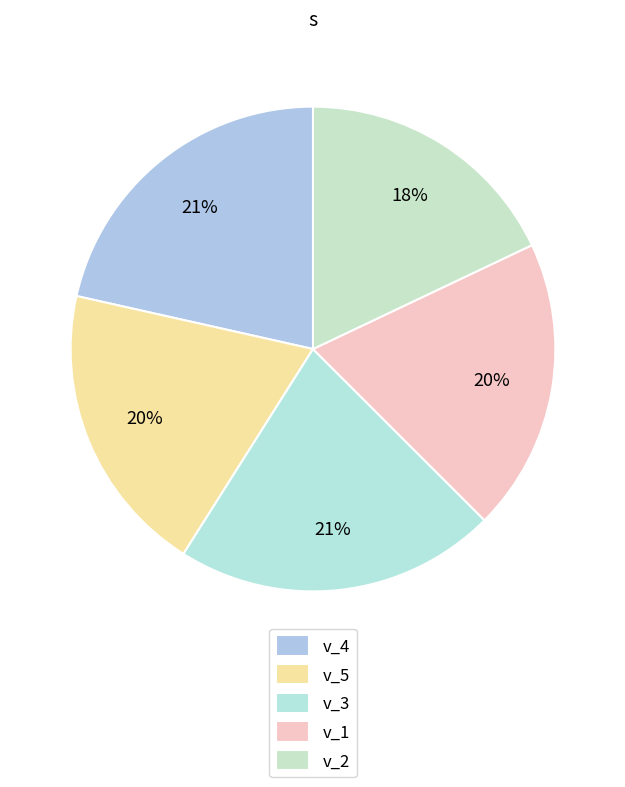

How many slices are in this pie chart?

5